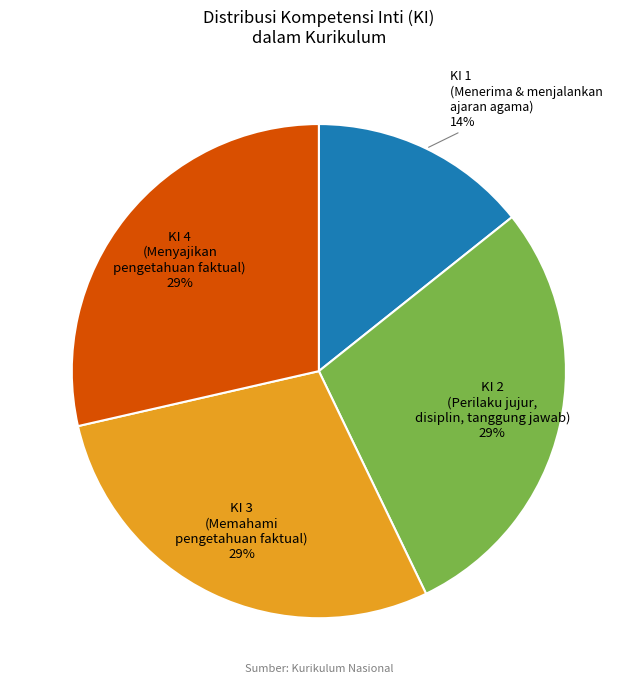

What is the smallest slice in the pie chart?

KI 1 (Menerima & menjalankan ajaran agama)